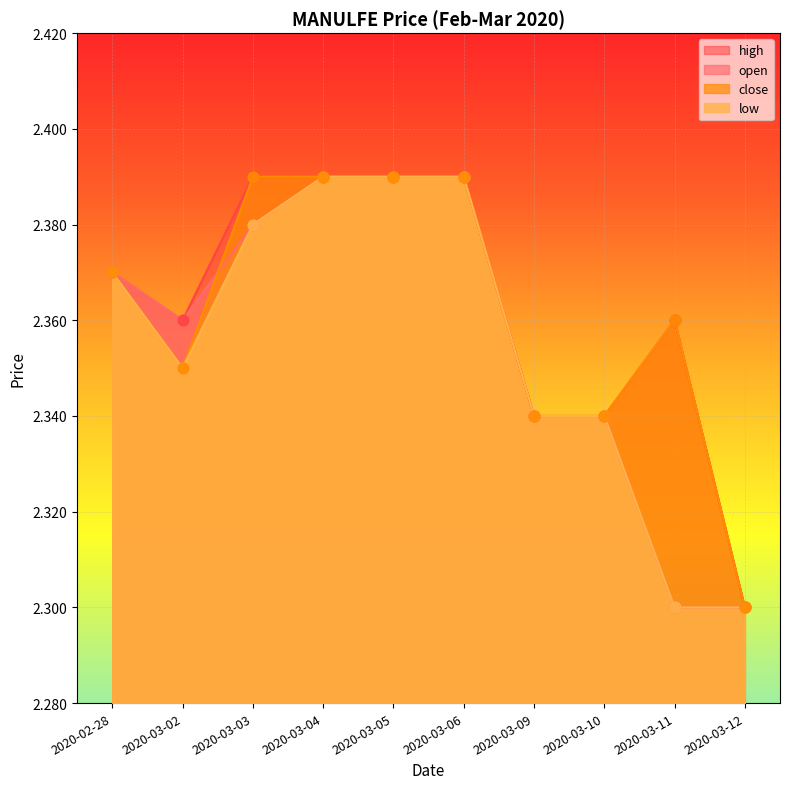

What is the total value across all series at 2020-03-06?

9.6